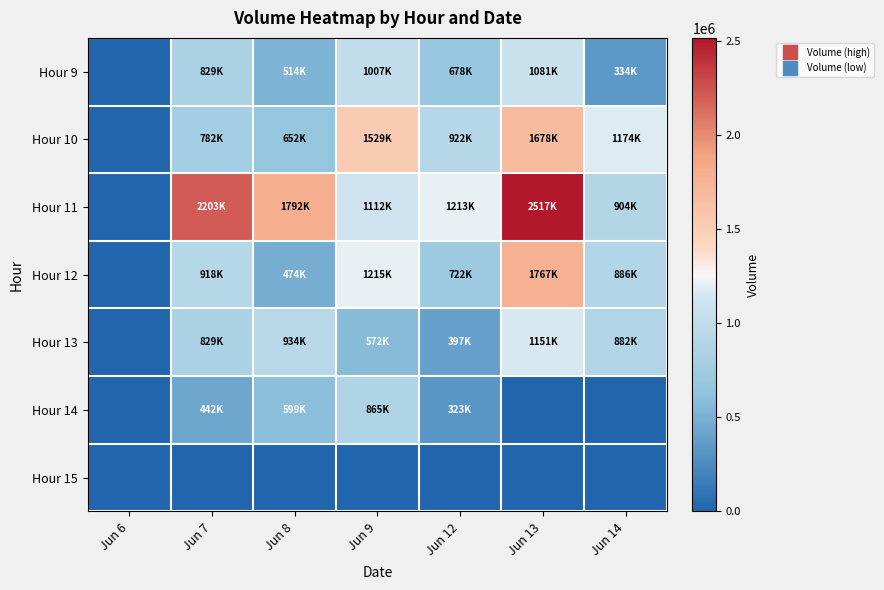

At how many categories does at least one series exceed 2366441?

1